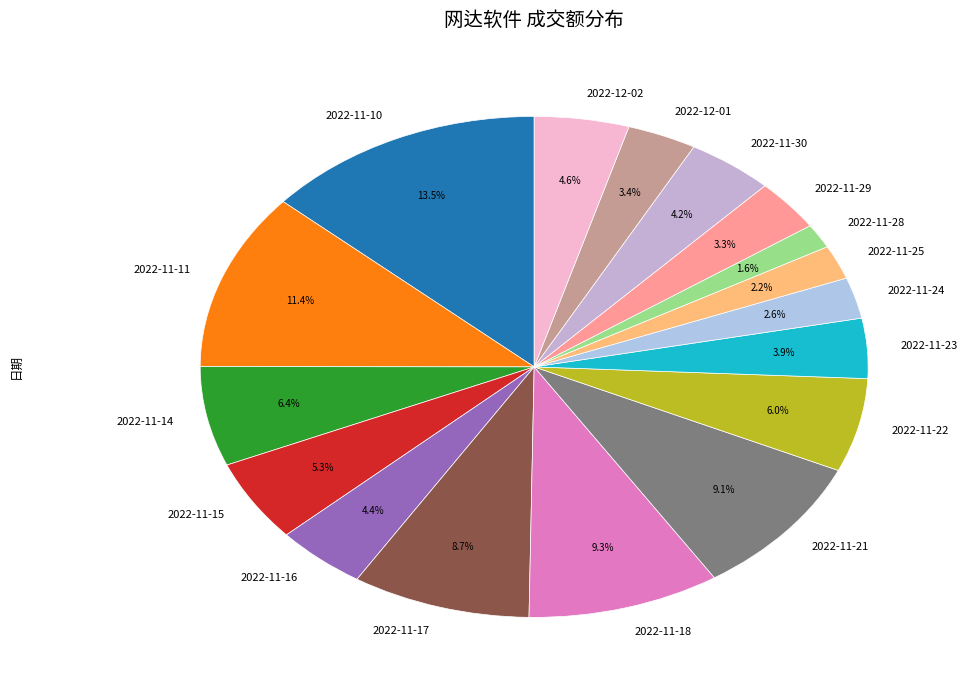

Is there a majority slice in this chart?

No